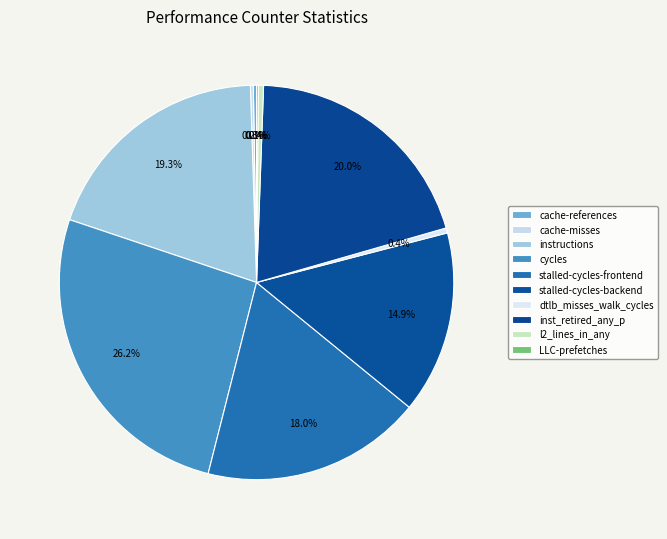

How many slices are in this pie chart?

10